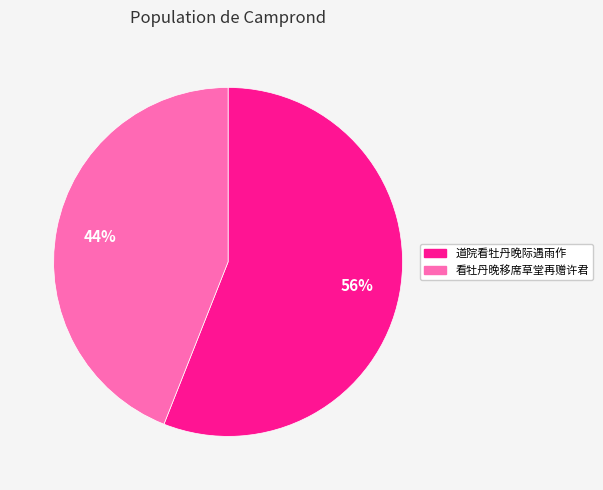

Rank the categories by value from lowest to highest.

看牡丹晚移席草堂再赠许君, 道院看牡丹晚际遇雨作